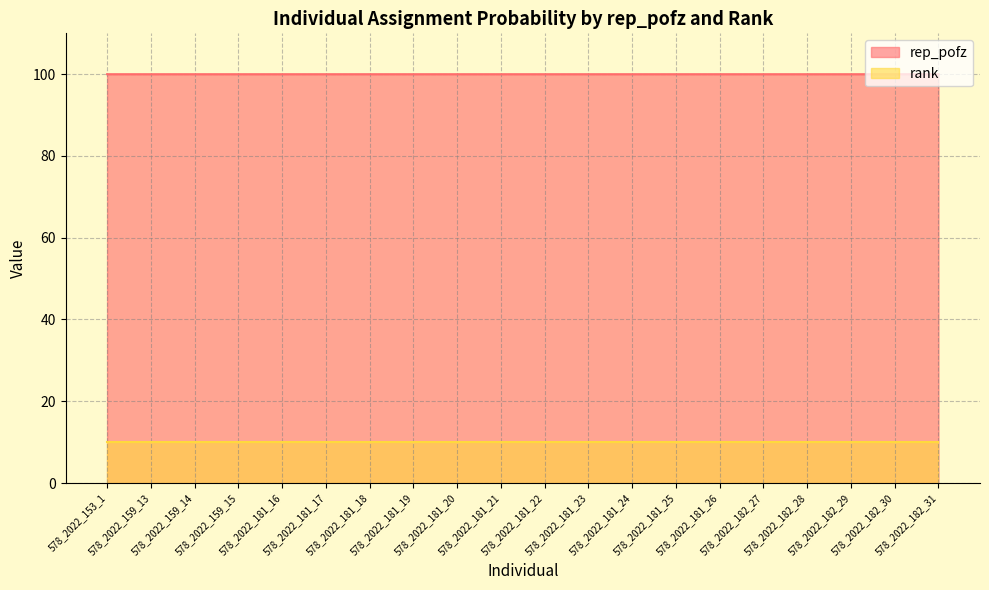

At which category is the sum across all series the highest?

578_2022_153_1